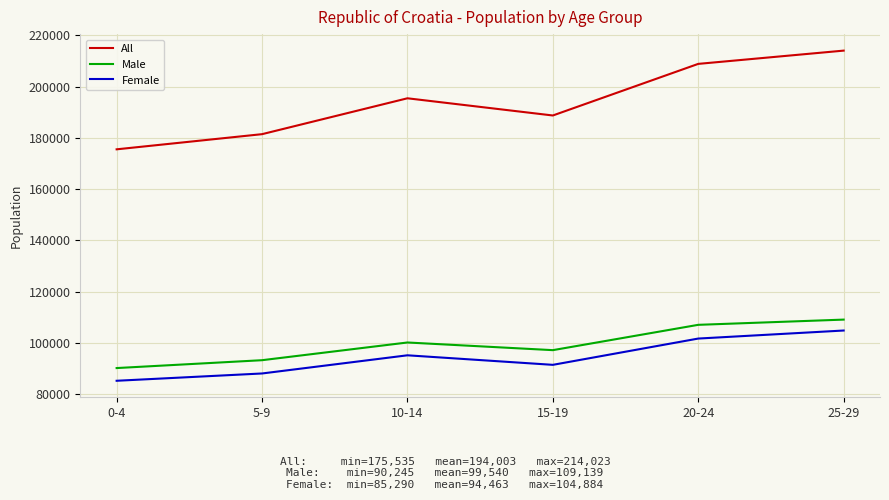

At how many categories does at least one series exceed 89113?

6